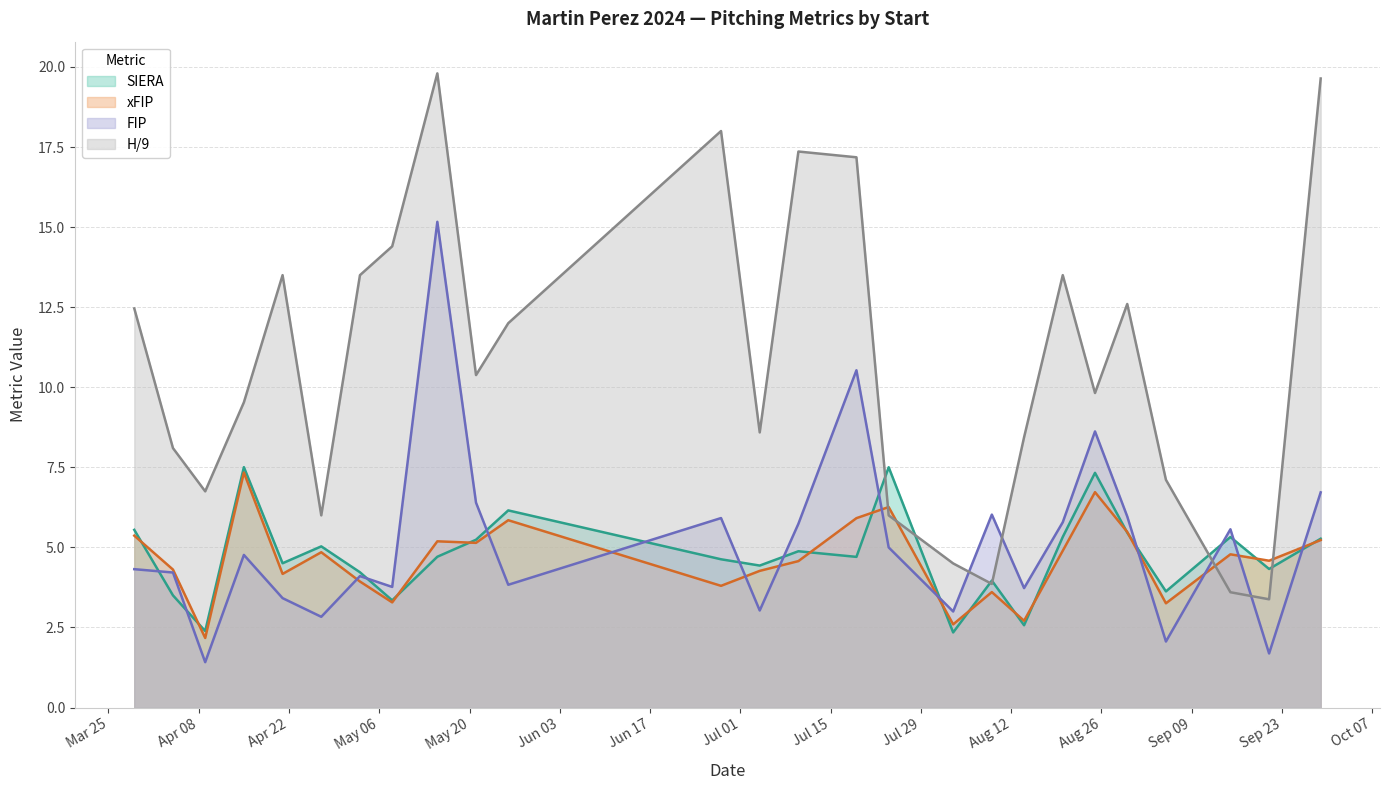

Reading right to left, what are all the values shown in this chart?

SIERA: 2024-09-29=5.3	2024-09-21=4.3	2024-09-15=5.3	2024-09-05=3.6	2024-08-30=5.5	2024-08-25=7.3	2024-08-20=5.3	2024-08-14=2.6	2024-08-09=4.0	2024-08-03=2.3	2024-07-24=7.5	2024-07-19=4.7	2024-07-10=4.9	2024-07-04=4.4	2024-06-28=4.6	2024-05-26=6.2	2024-05-21=5.2	2024-05-15=4.7	2024-05-08=3.3	2024-05-03=4.2	2024-04-27=5.0	2024-04-21=4.5	2024-04-15=7.5	2024-04-09=2.4	2024-04-04=3.5	2024-03-29=5.5
xFIP: 2024-09-29=5.2	2024-09-21=4.6	2024-09-15=4.8	2024-09-05=3.3	2024-08-30=5.5	2024-08-25=6.7	2024-08-20=4.9	2024-08-14=2.7	2024-08-09=3.6	2024-08-03=2.6	2024-07-24=6.3	2024-07-19=5.9	2024-07-10=4.6	2024-07-04=4.3	2024-06-28=3.8	2024-05-26=5.8	2024-05-21=5.1	2024-05-15=5.2	2024-05-08=3.3	2024-05-03=3.9	2024-04-27=4.8	2024-04-21=4.2	2024-04-15=7.3	2024-04-09=2.2	2024-04-04=4.3	2024-03-29=5.4
FIP: 2024-09-29=6.7	2024-09-21=1.7	2024-09-15=5.6	2024-09-05=2.1	2024-08-30=6.0	2024-08-25=8.6	2024-08-20=5.8	2024-08-14=3.7	2024-08-09=6.0	2024-08-03=3.0	2024-07-24=5.0	2024-07-19=10.5	2024-07-10=5.7	2024-07-04=3.0	2024-06-28=5.9	2024-05-26=3.8	2024-05-21=6.4	2024-05-15=15.2	2024-05-08=3.8	2024-05-03=4.1	2024-04-27=2.8	2024-04-21=3.4	2024-04-15=4.8	2024-04-09=1.4	2024-04-04=4.2	2024-03-29=4.3
H/9: 2024-09-29=19.6	2024-09-21=3.4	2024-09-15=3.6	2024-09-05=7.1	2024-08-30=12.6	2024-08-25=9.8	2024-08-20=13.5	2024-08-14=8.4	2024-08-09=3.9	2024-08-03=4.5	2024-07-24=6.0	2024-07-19=17.2	2024-07-10=17.4	2024-07-04=8.6	2024-06-28=18.0	2024-05-26=12.0	2024-05-21=10.4	2024-05-15=19.8	2024-05-08=14.4	2024-05-03=13.5	2024-04-27=6.0	2024-04-21=13.5	2024-04-15=9.5	2024-04-09=6.8	2024-04-04=8.1	2024-03-29=12.5